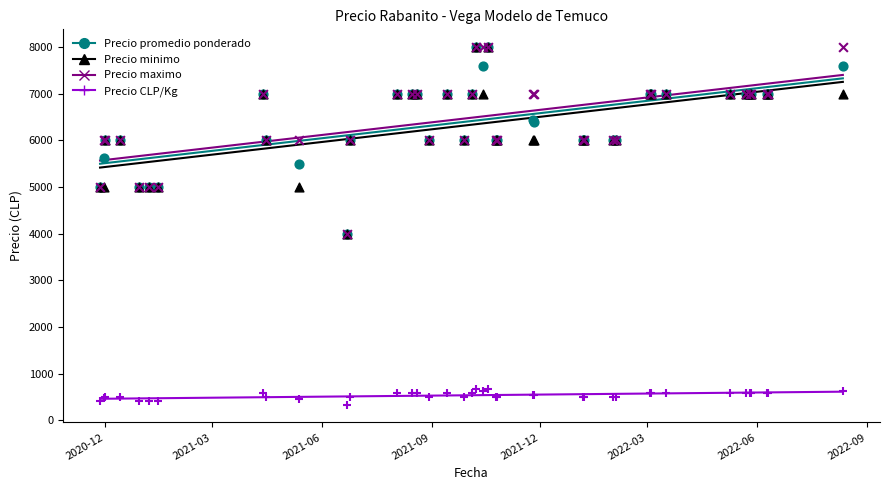

Which series has the widest spread of Y values?

Precio promedio ponderado